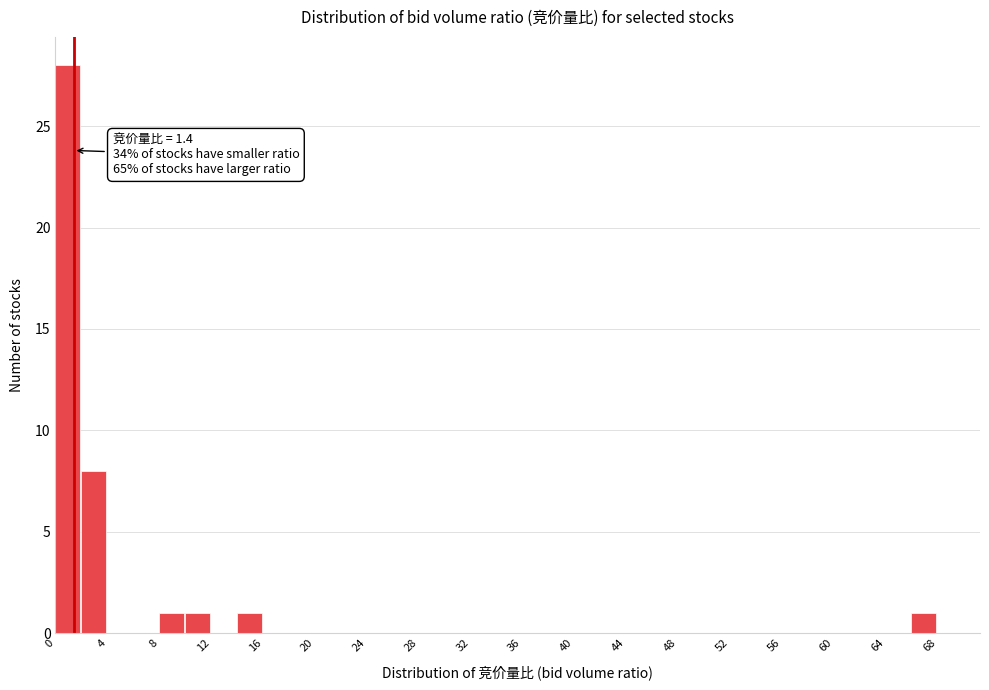

Over which range of the x-axis is the bar tallest?

0 to 2